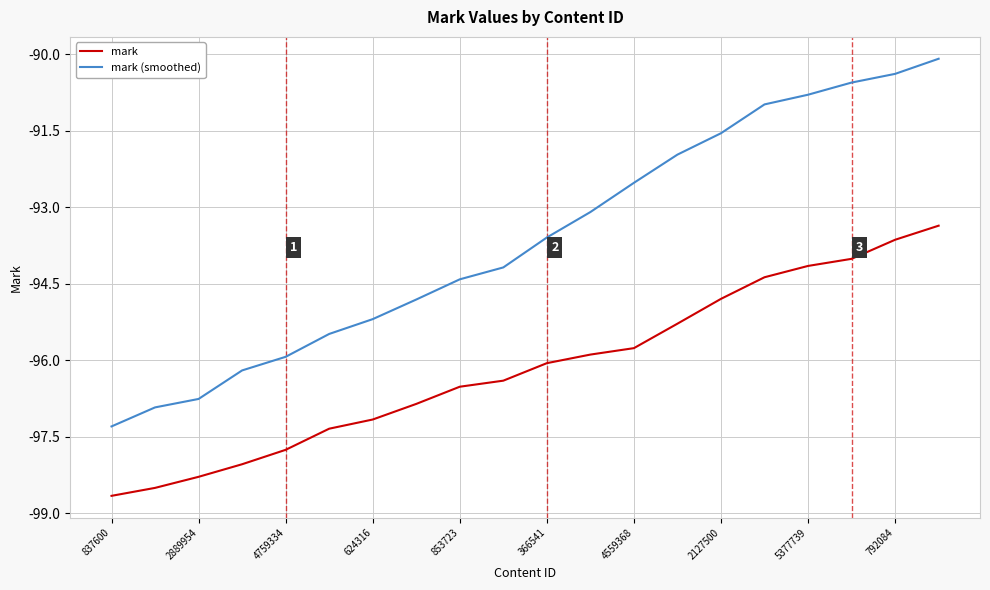

Which series has the widest spread of values?

mark (smoothed)